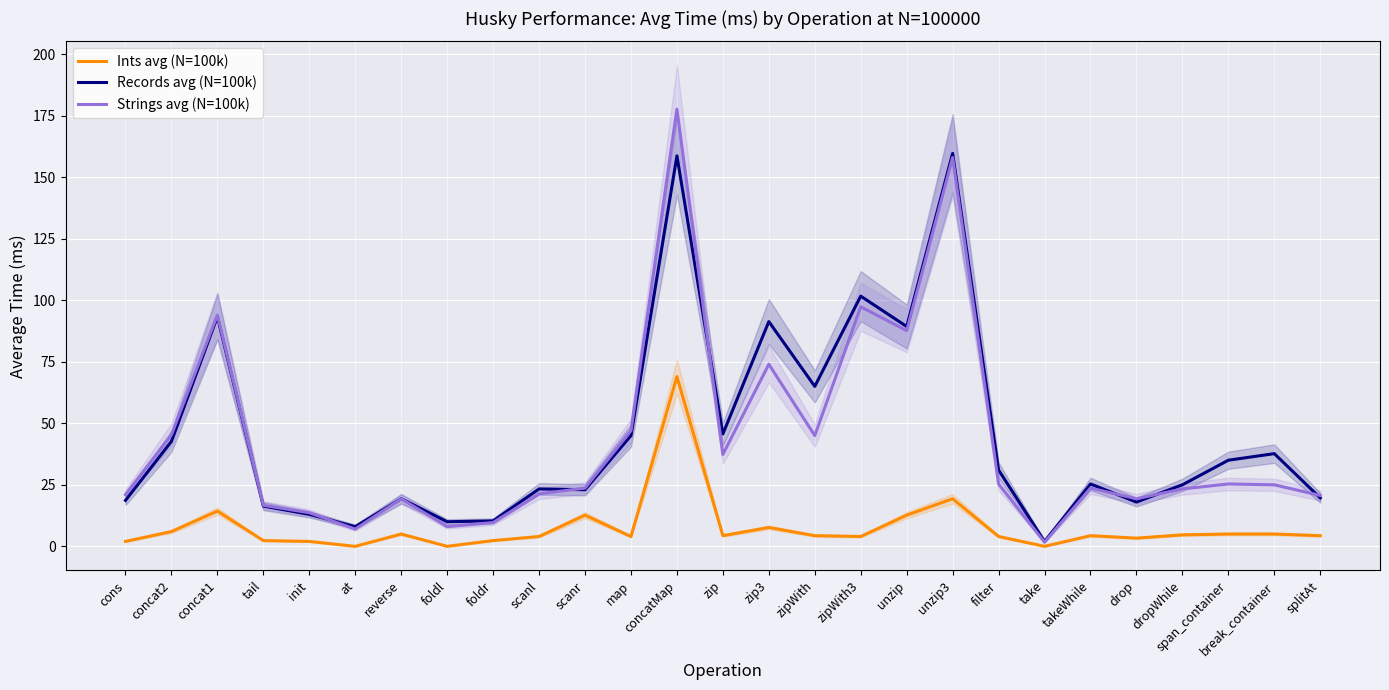

True or false: Strings avg (N=100k) and Ints avg (N=100k) intersect in this chart.

False